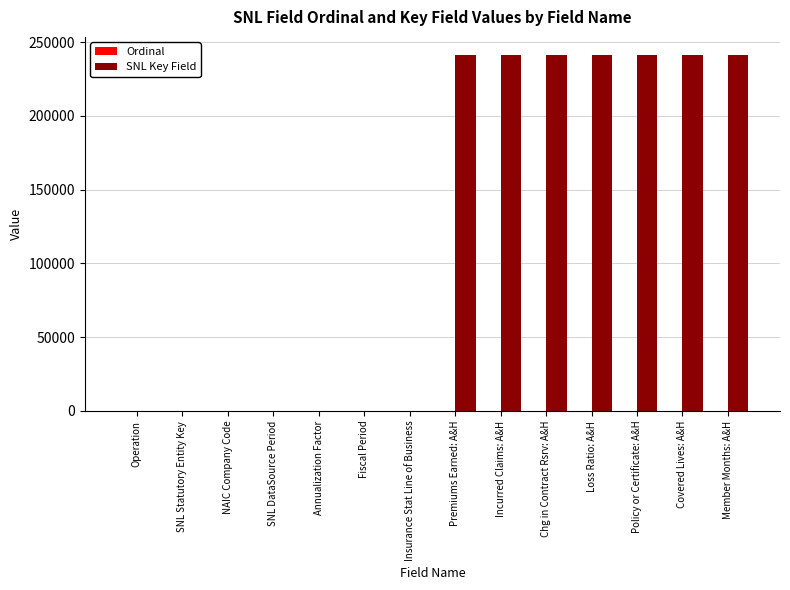

Is it true that SNL Key Field equals 241469 at Loss Ratio: A&H?

True